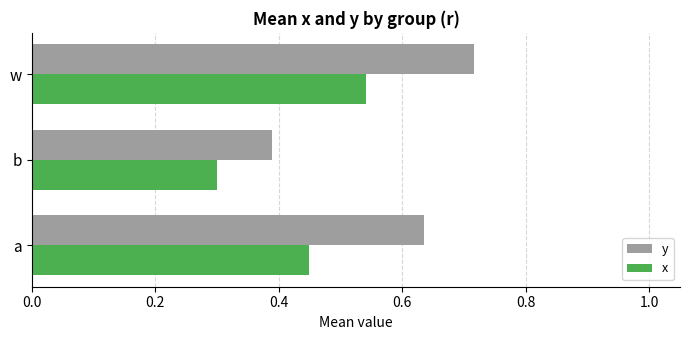

Count the number of data series in this chart.

2